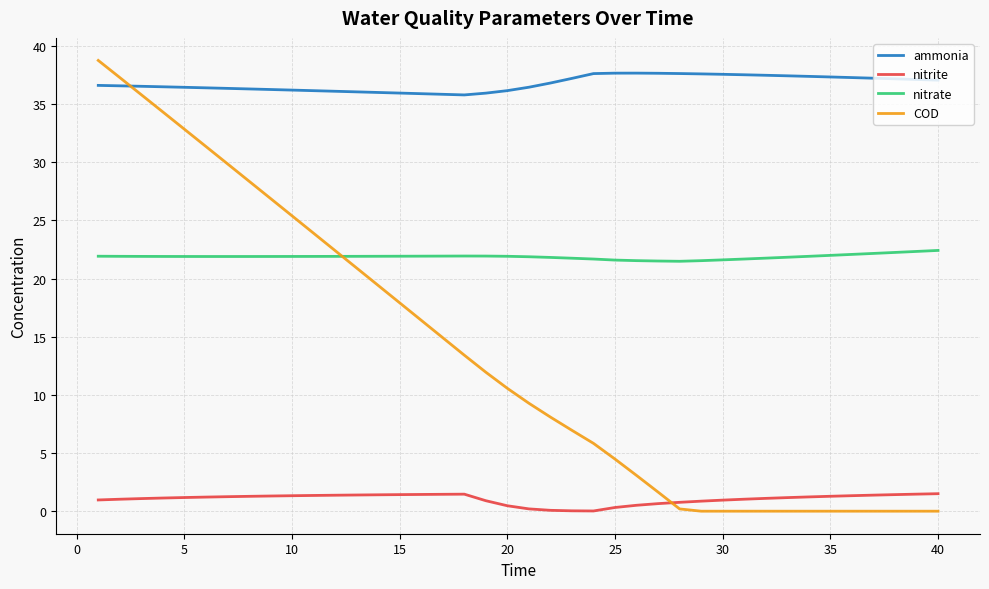

True or false: nitrite and ammonia intersect in this chart.

False